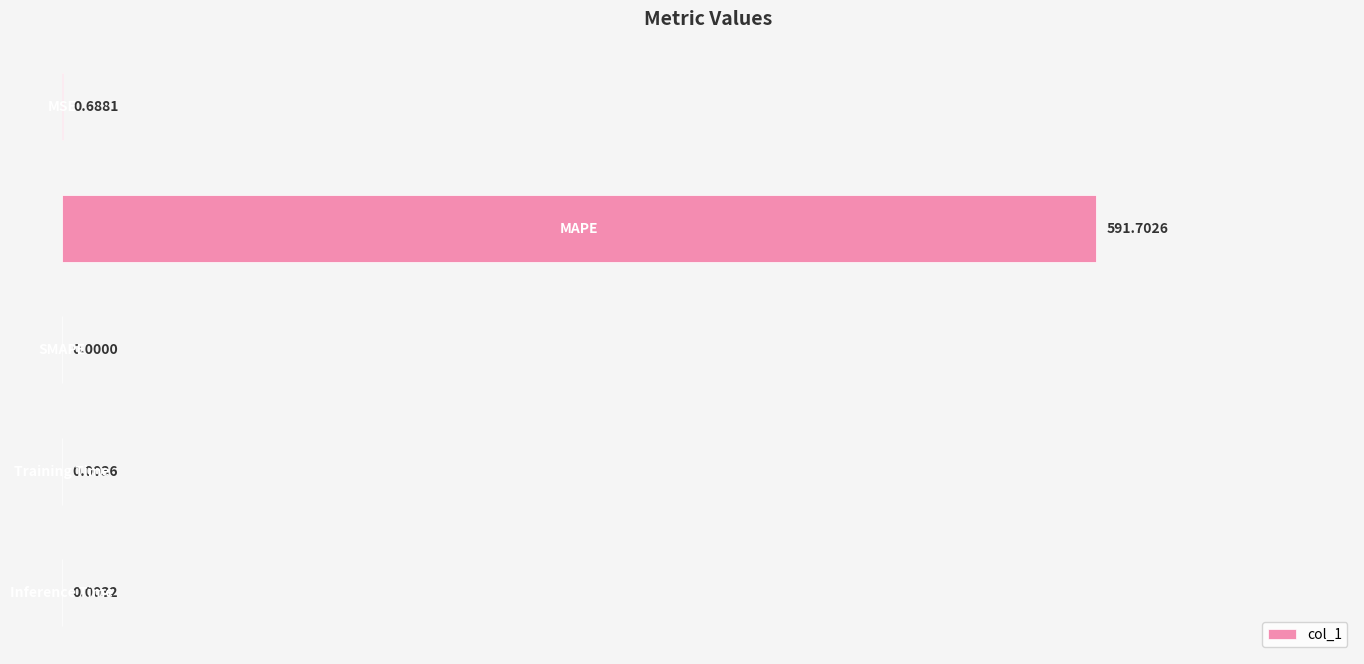

What is the sum of all values?

592.4